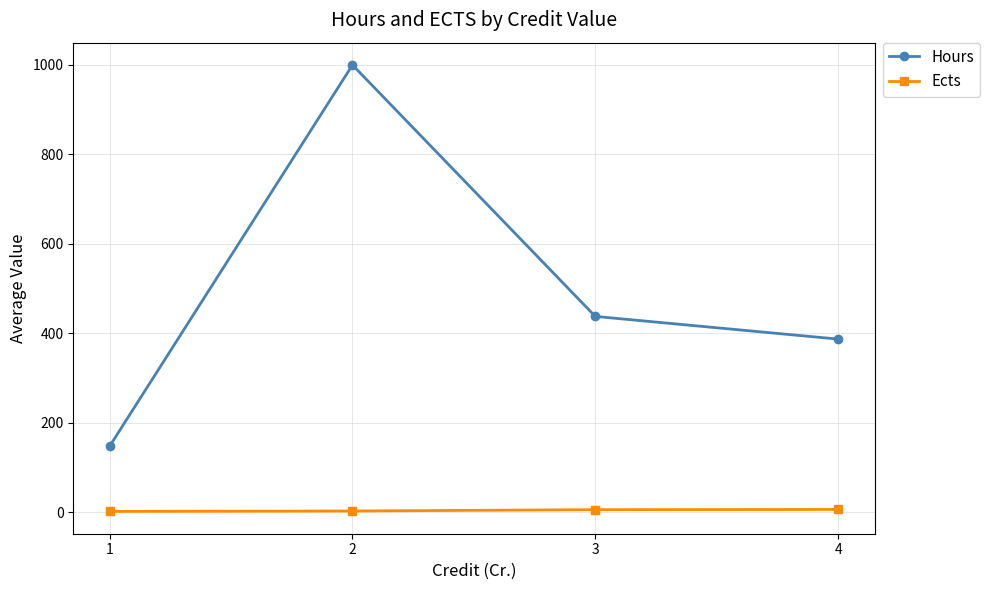

At 4, list the series in order from largest to smallest.

Hours, Ects